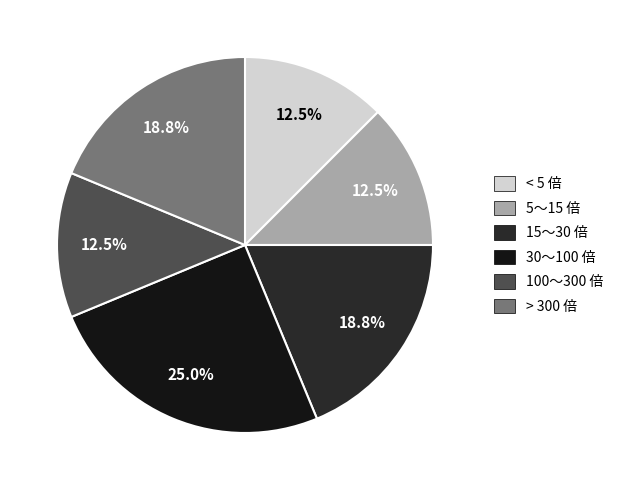

Is there any slice that represents more than half of the pie?

No